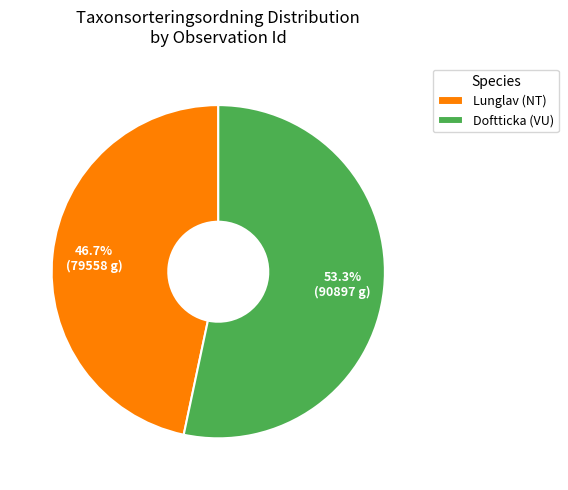

Which category accounts for the majority?

Doftticka (VU)